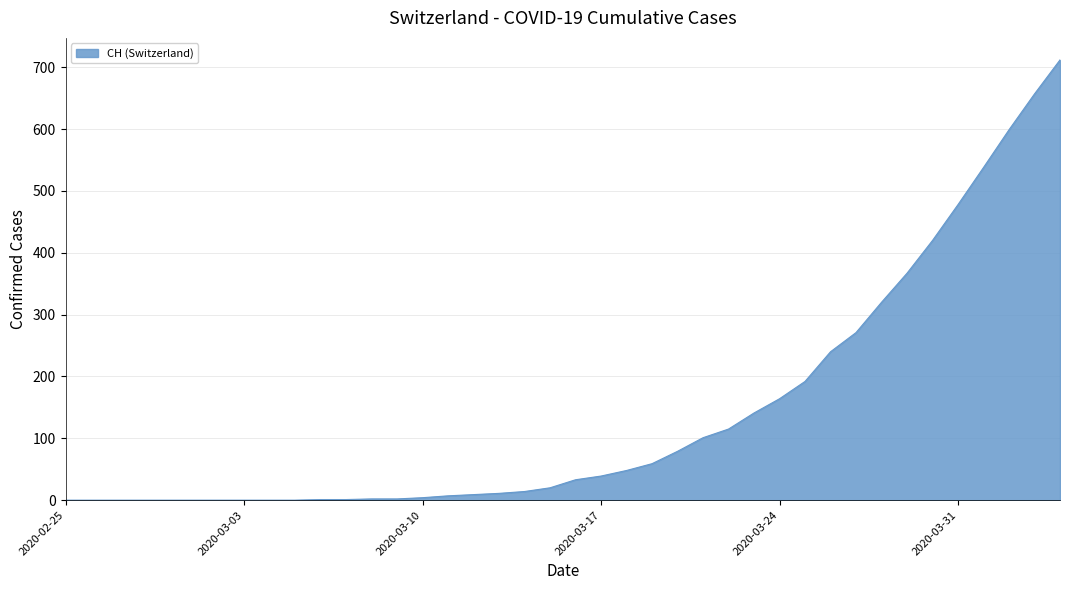

What is the difference between the maximum and minimum values?

712